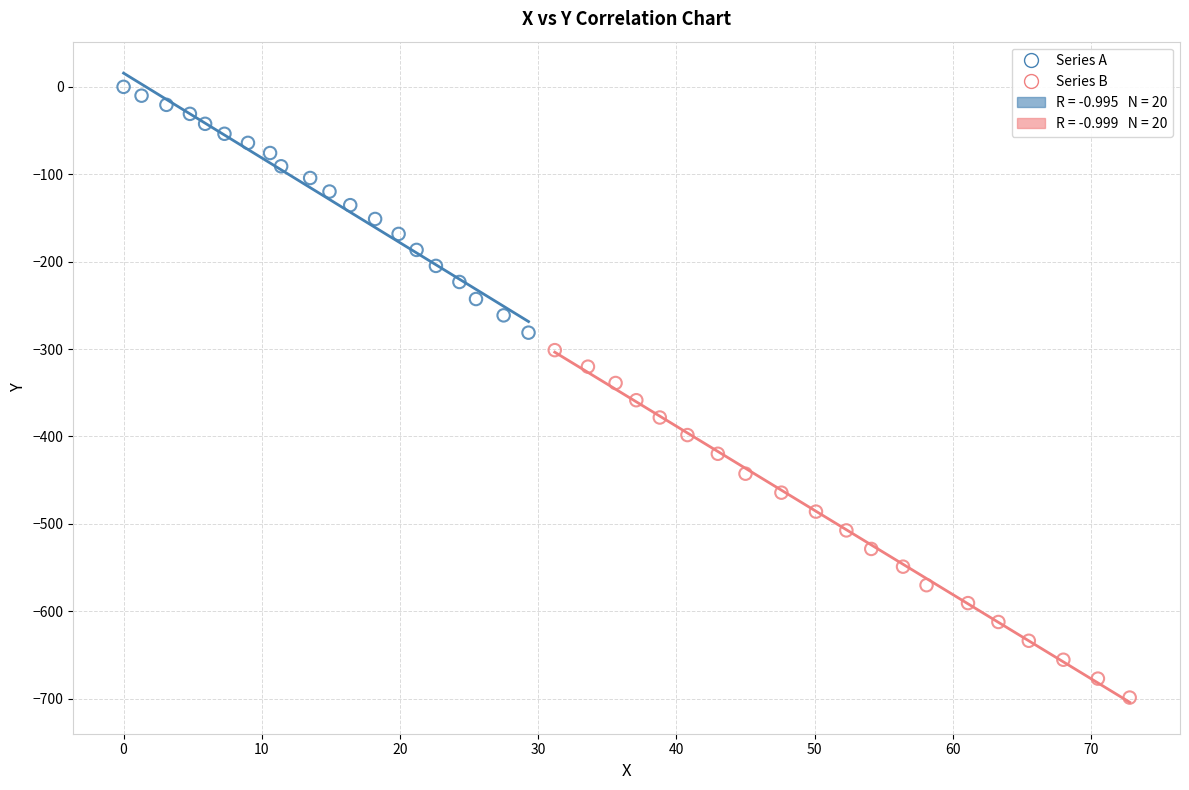

Which series has the widest spread of Y values?

Series B